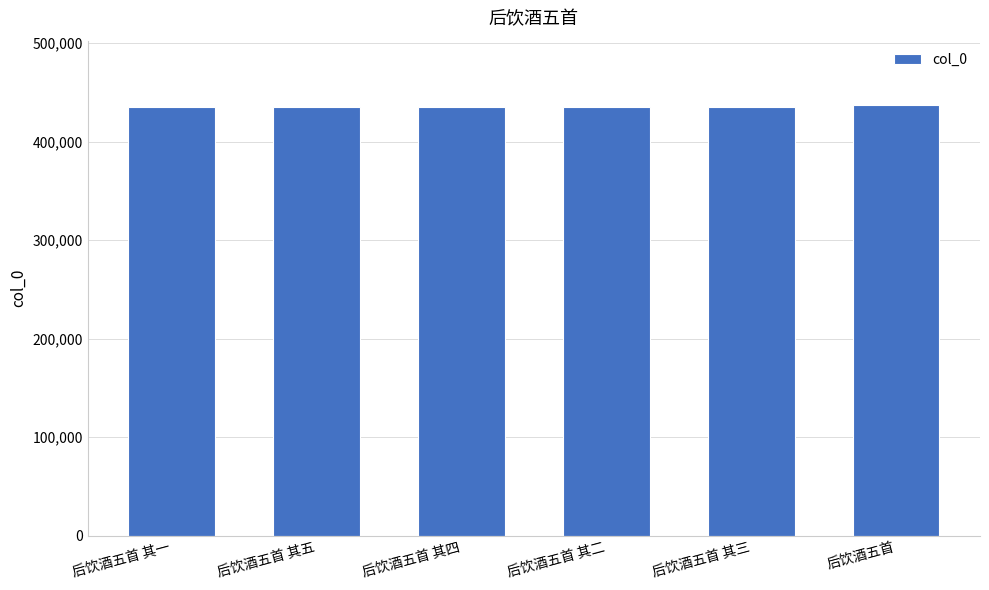

Is it true that the value at 后饮酒五首 其一 is 434573?

True